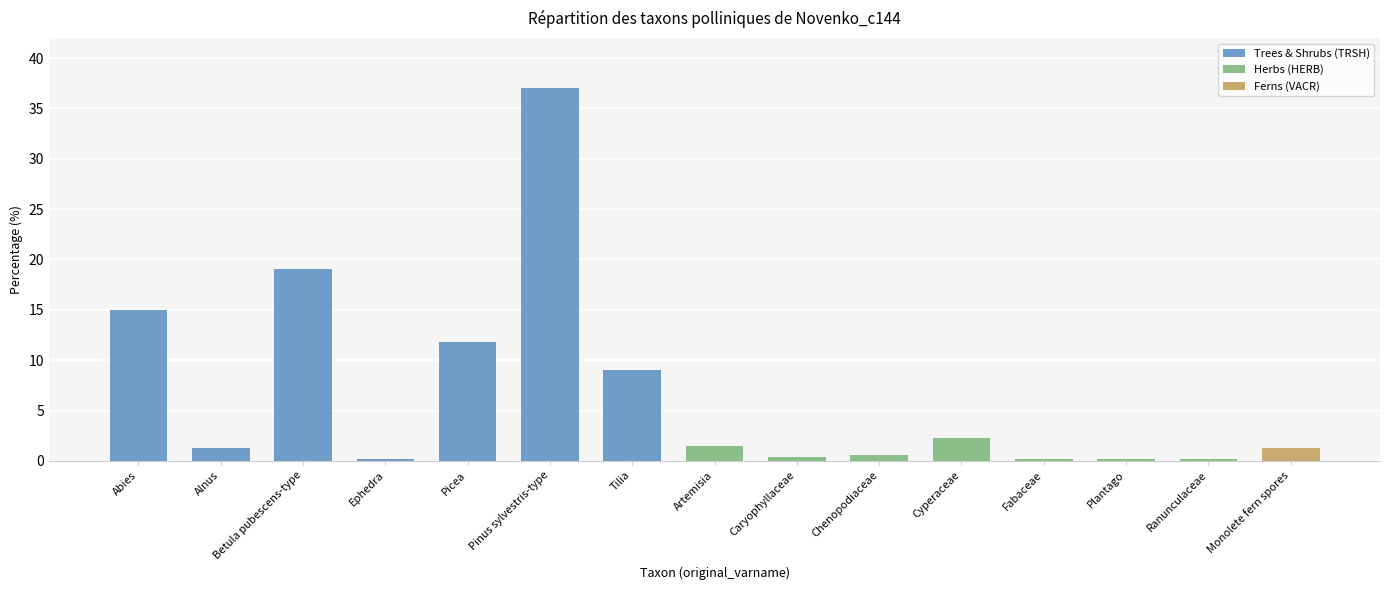

Read the value at Ephedra.

0.2